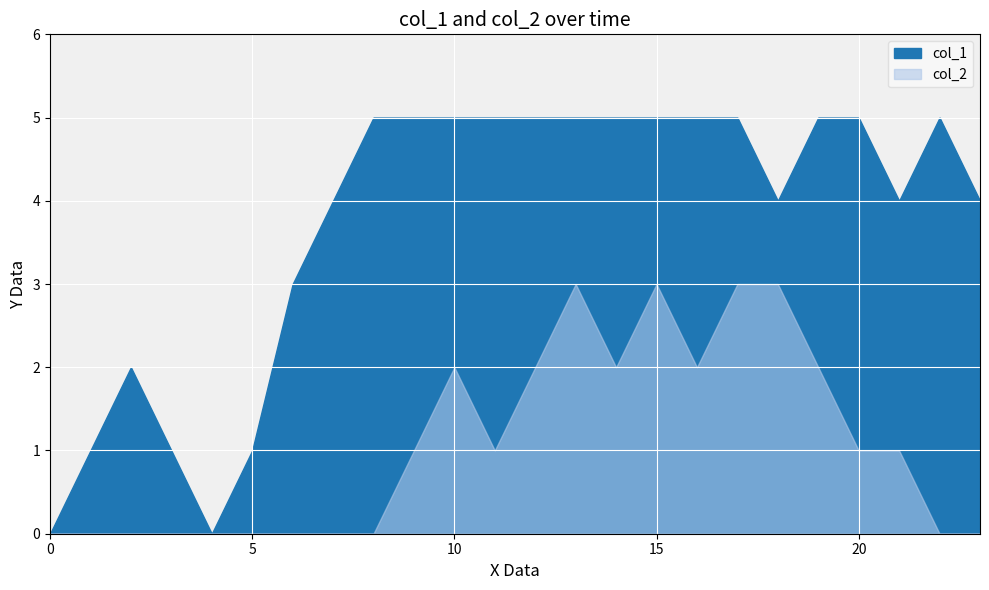

At 8, list the series in order from smallest to largest.

col_2, col_1